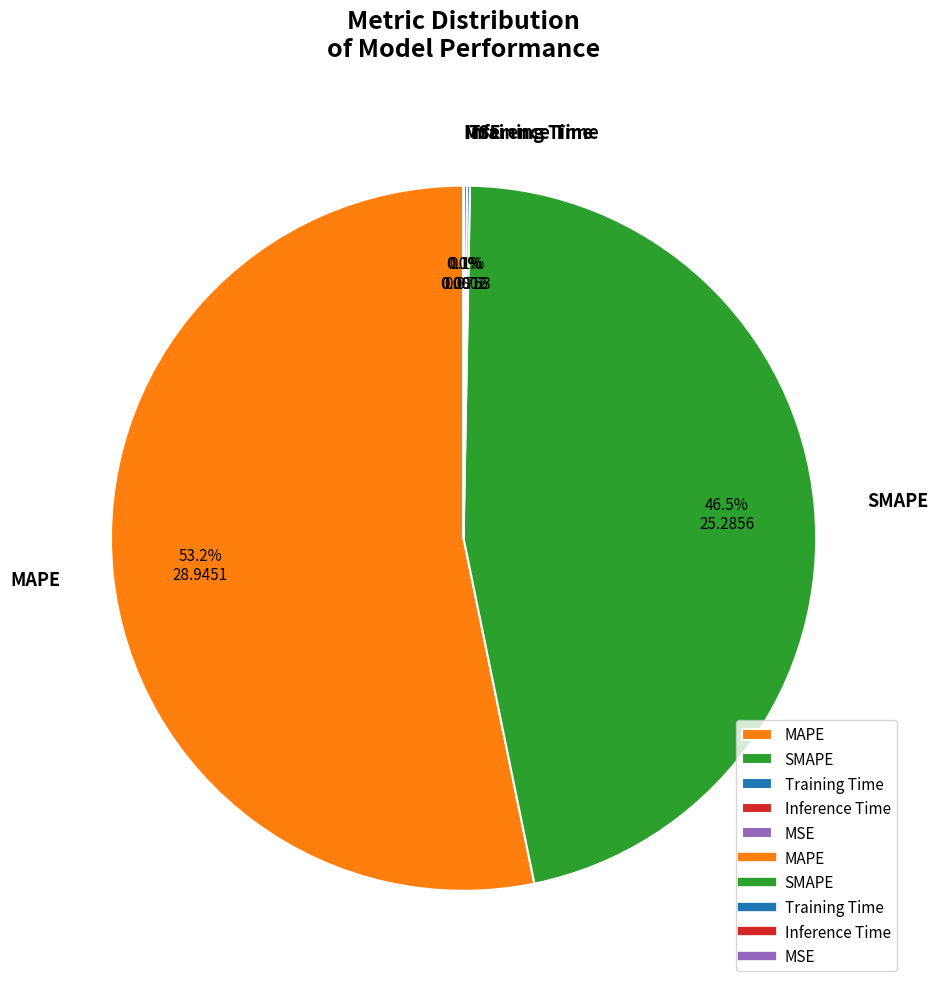

Is there any slice that represents more than half of the pie?

Yes